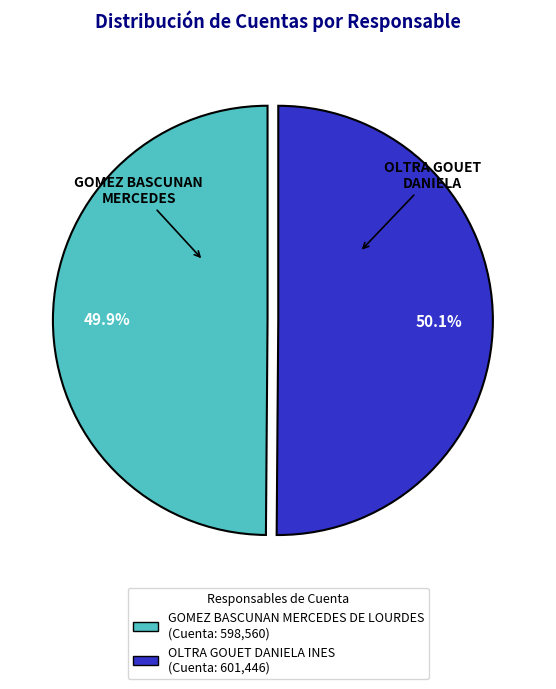

Is there any slice that represents more than half of the pie?

Yes